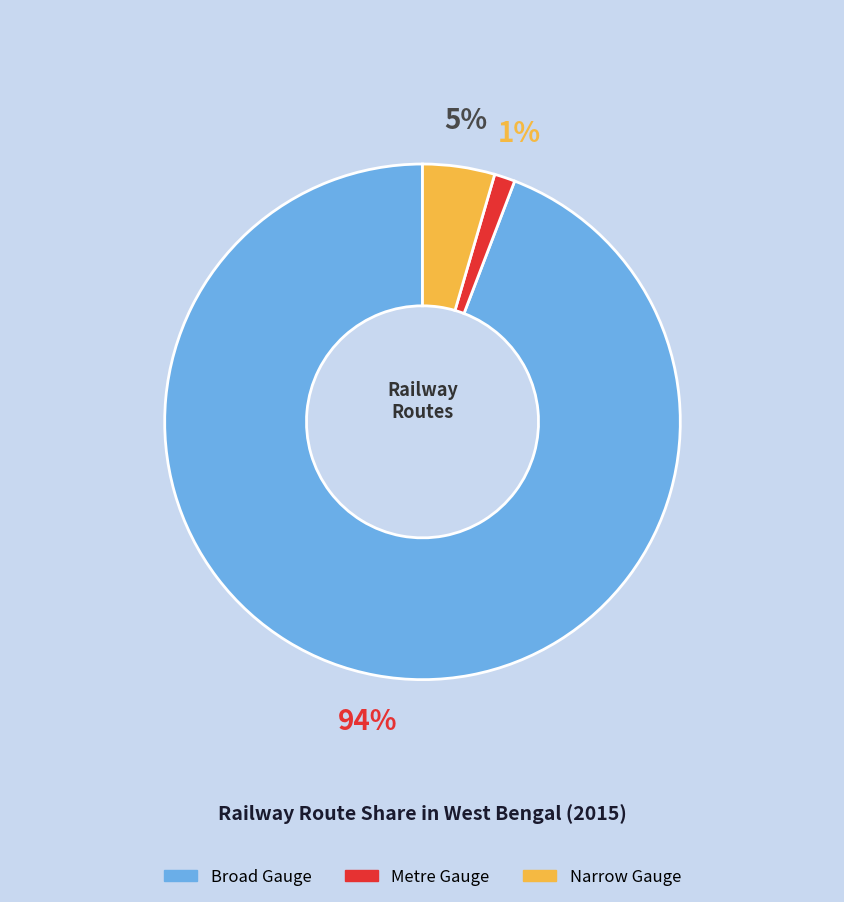

To the nearest percent, what is the combined percentage of Broad Gauge and Metre Gauge?

95%